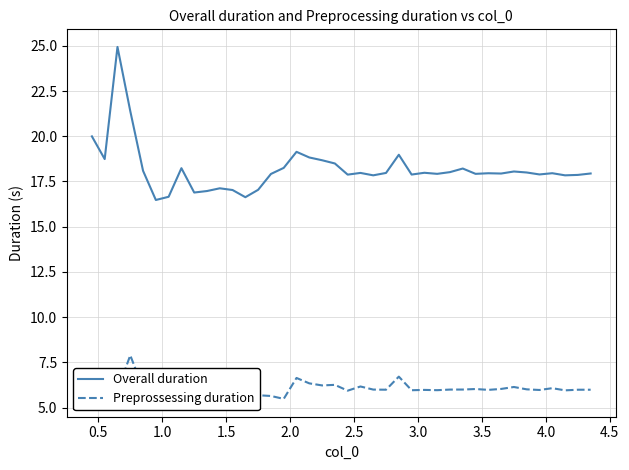

How many interior local peaks does the Overall duration series have?

11